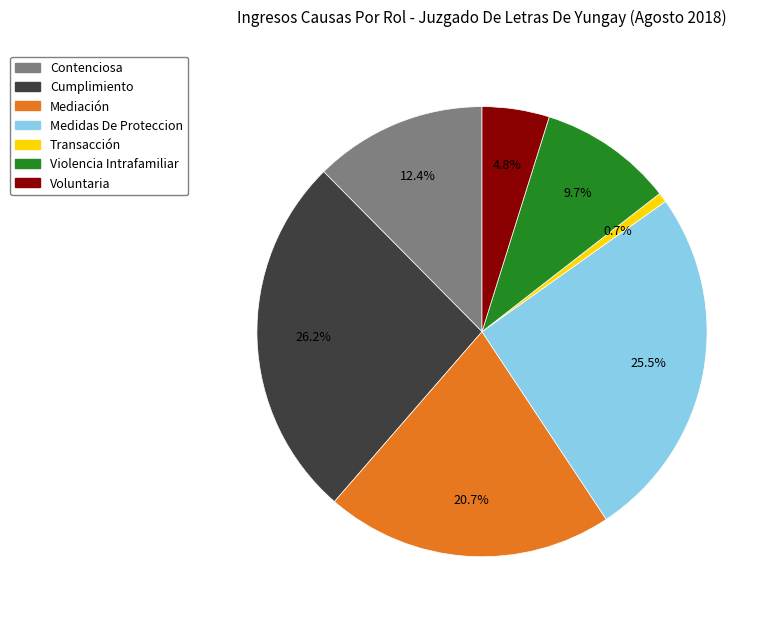

Approximately how many times larger is the value at Violencia Intrafamiliar compared to Cumplimiento?

0.4